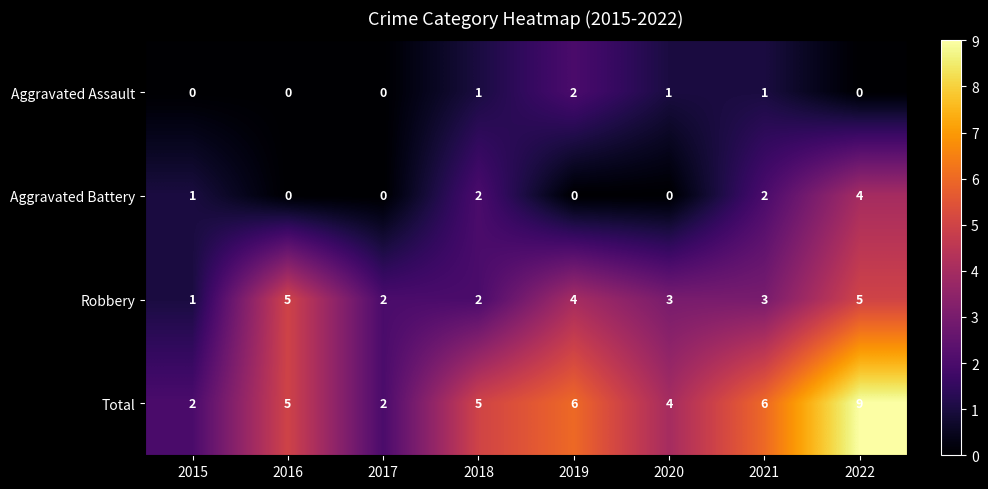

List the series in order of their peak value, lowest first.

Aggravated Assault, Aggravated Battery, Robbery, Total